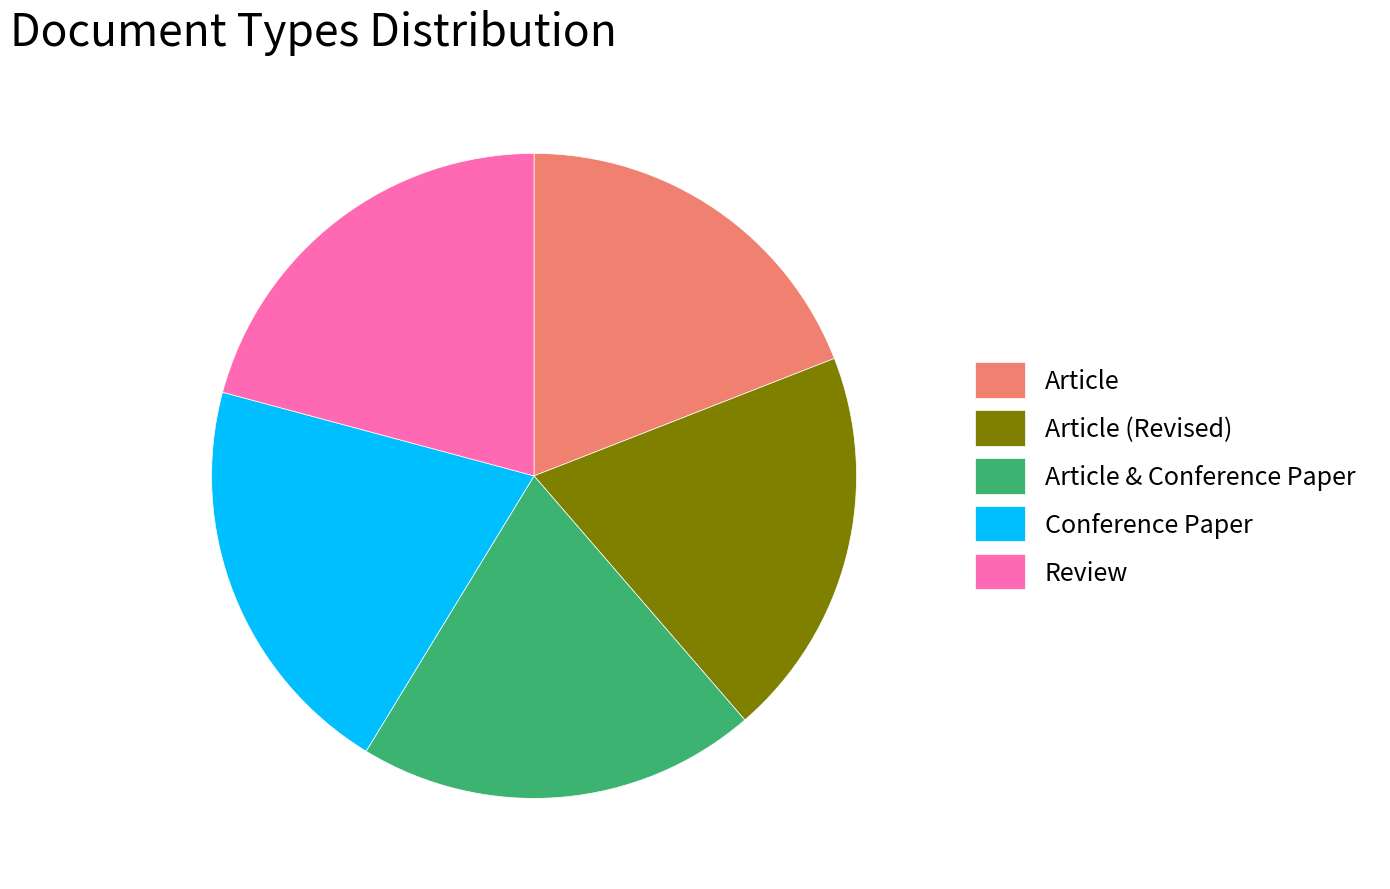

The Article slice represents 6% of the pie. True or false?

False